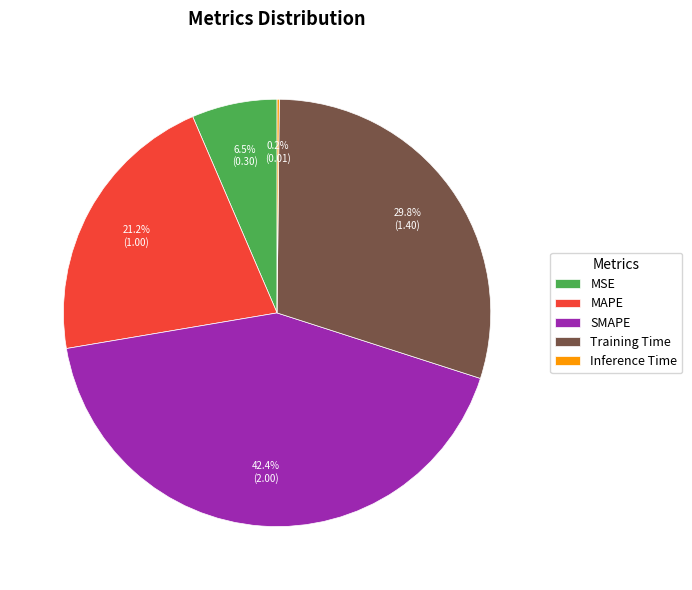

Is there any slice that represents more than half of the pie?

No